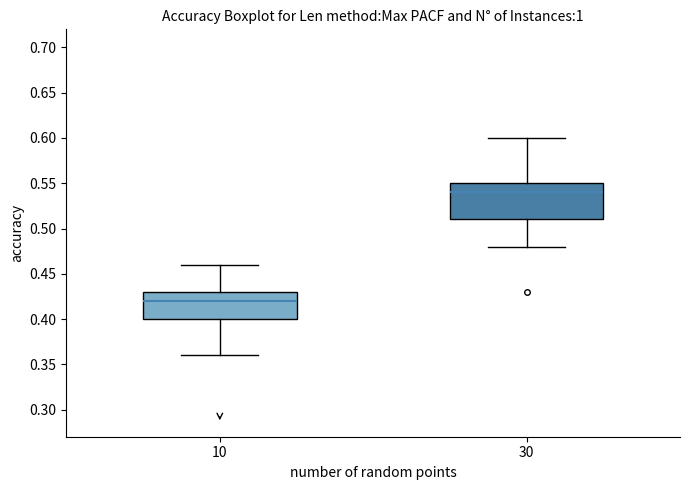

Reading left to right, transcribe this box plot: for each box, give where its median line is, the range the box spans, and where its two whiskers end, as read against the y-axis. The values are not printed on the chart, so give them approximately, as read against the axis.

10: median 0.42, box 0.40 to 0.43, whiskers 0.36 to 0.46
30: median 0.54, box 0.51 to 0.55, whiskers 0.48 to 0.60